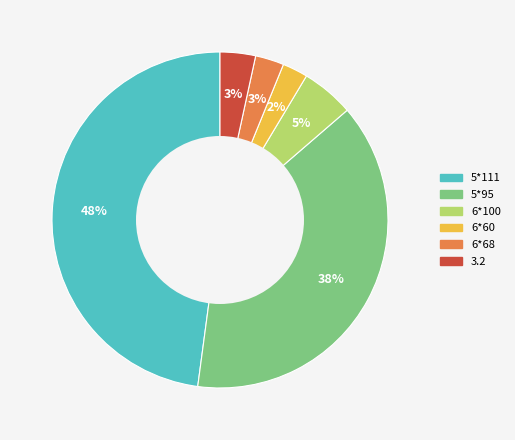

To the nearest percent, what portion does 6*100 represent?

5%